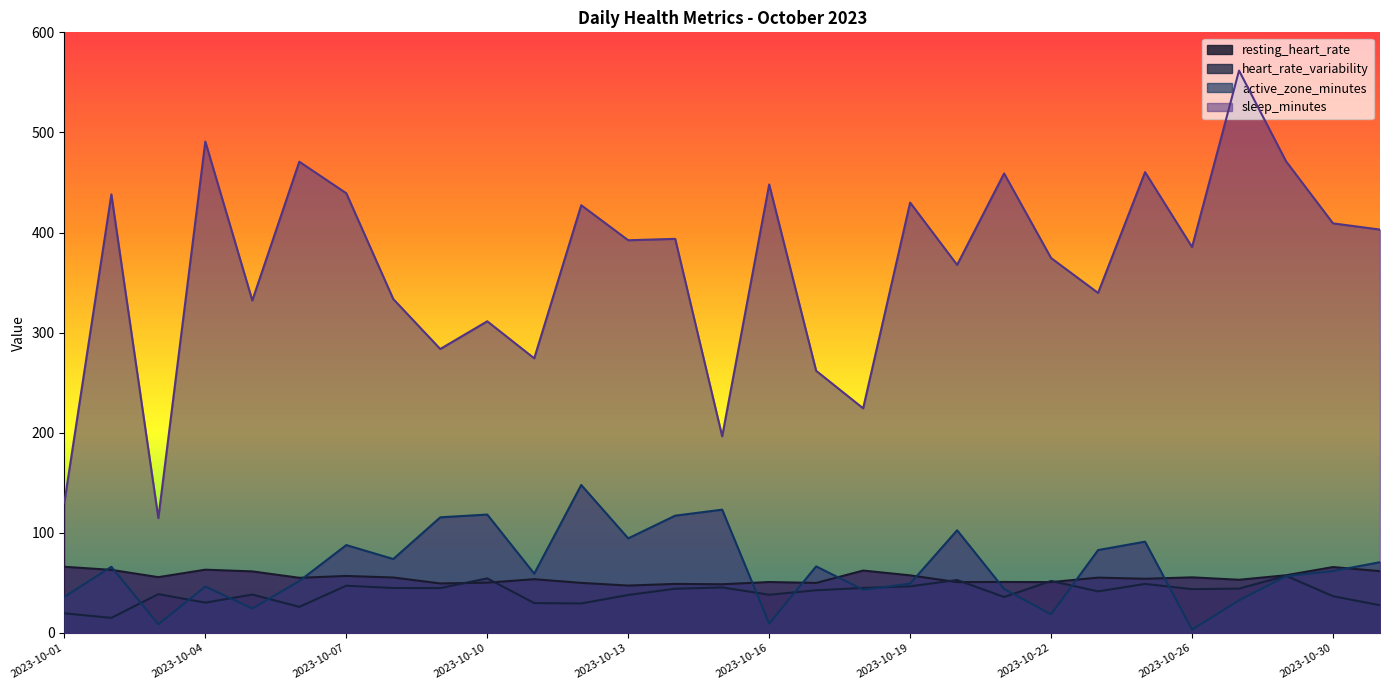

At how many categories does at least one series exceed 211?

26